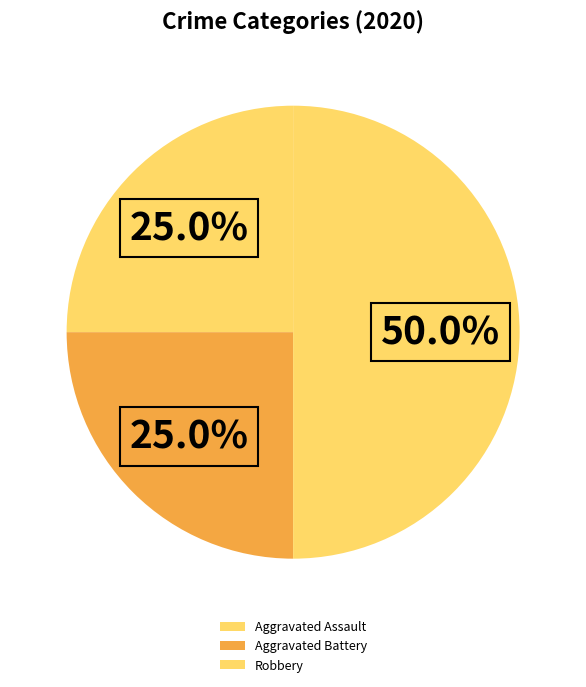

Rank the categories by value from highest to lowest.

Robbery, Aggravated Assault, Aggravated Battery